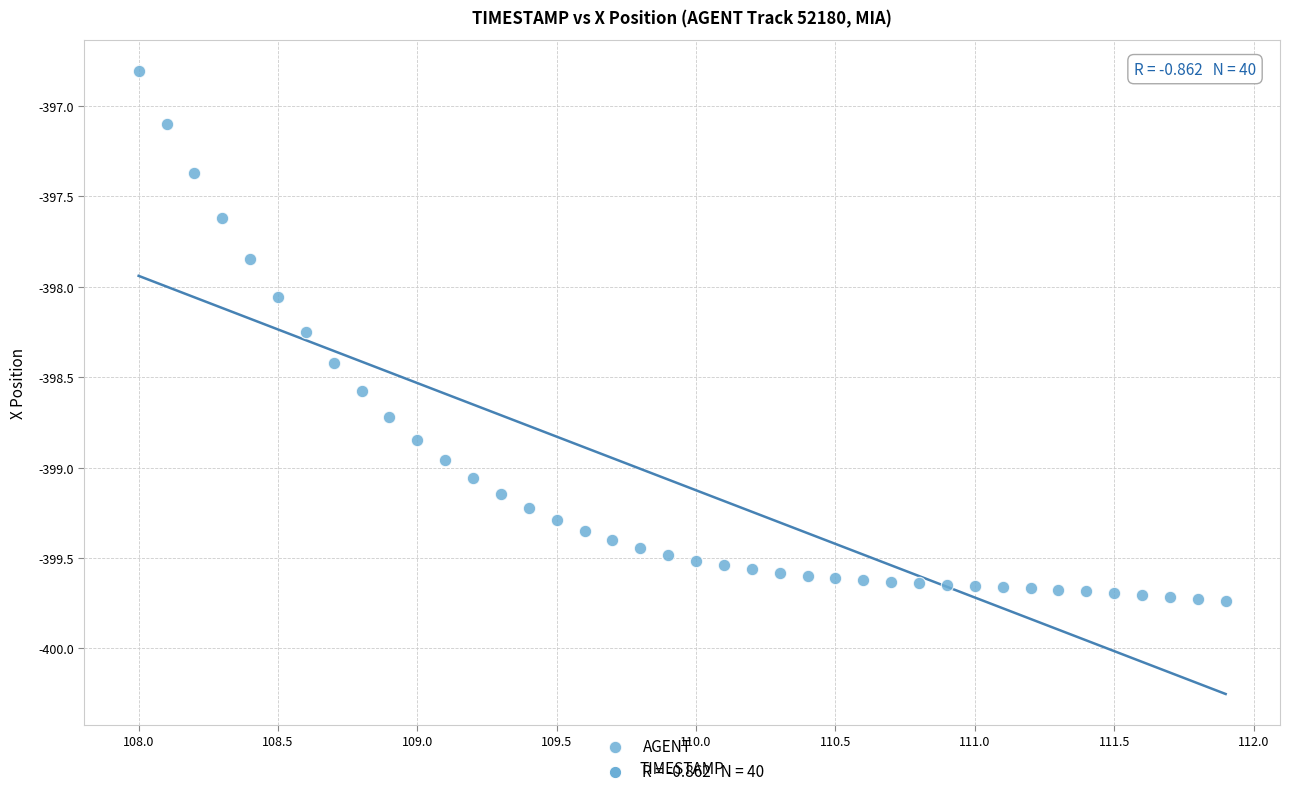

What is the range of X values (max minus min)?

3.9